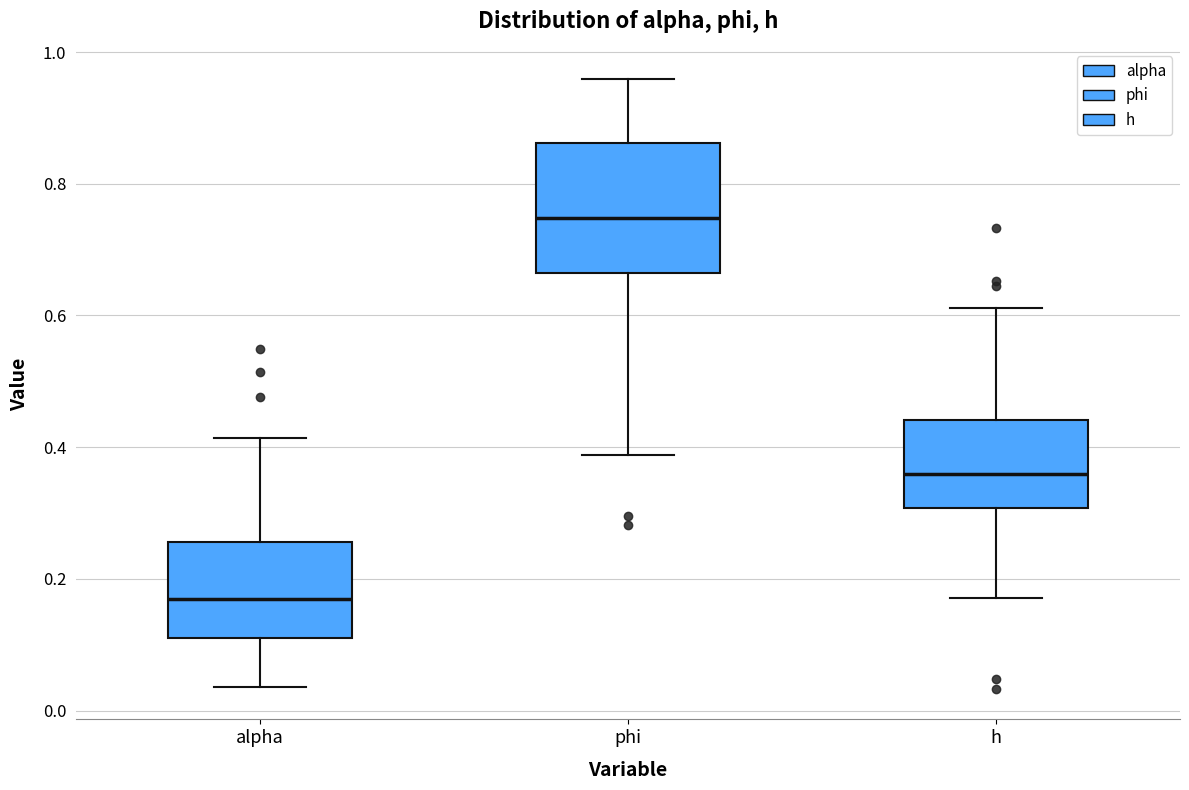

Reading left to right, read every box against the y-axis: the position of its median line, the range the box covers, and the ends of its whiskers. The values are not printed on the chart, so give them approximately, as read against the axis.

alpha: median 0.18, box 0.10 to 0.26, whiskers 0.04 to 0.42
phi: median 0.74, box 0.66 to 0.86, whiskers 0.38 to 0.96
h: median 0.36, box 0.30 to 0.44, whiskers 0.18 to 0.62